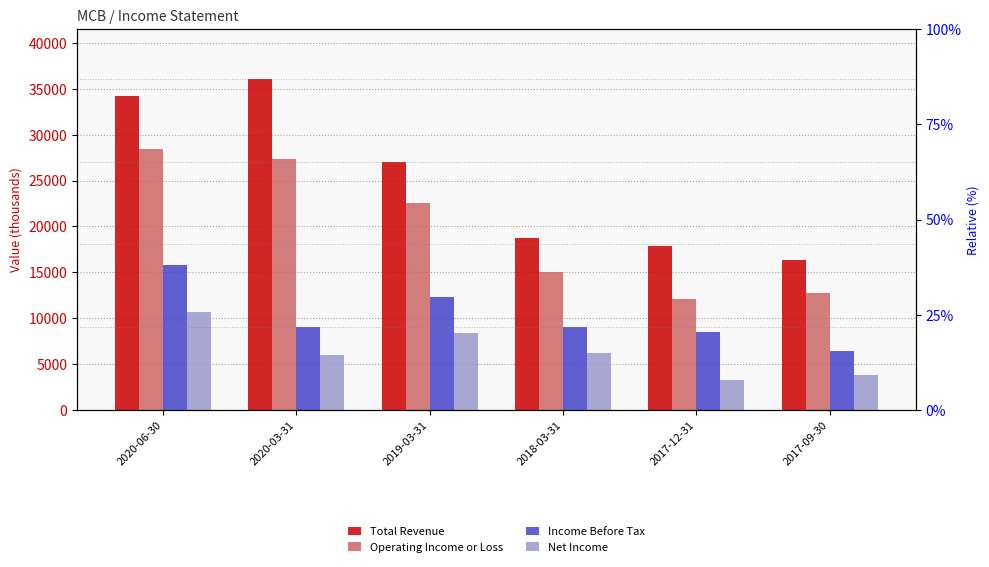

The value of Income Before Tax at 2019-03-31 is 17036. True or false?

False